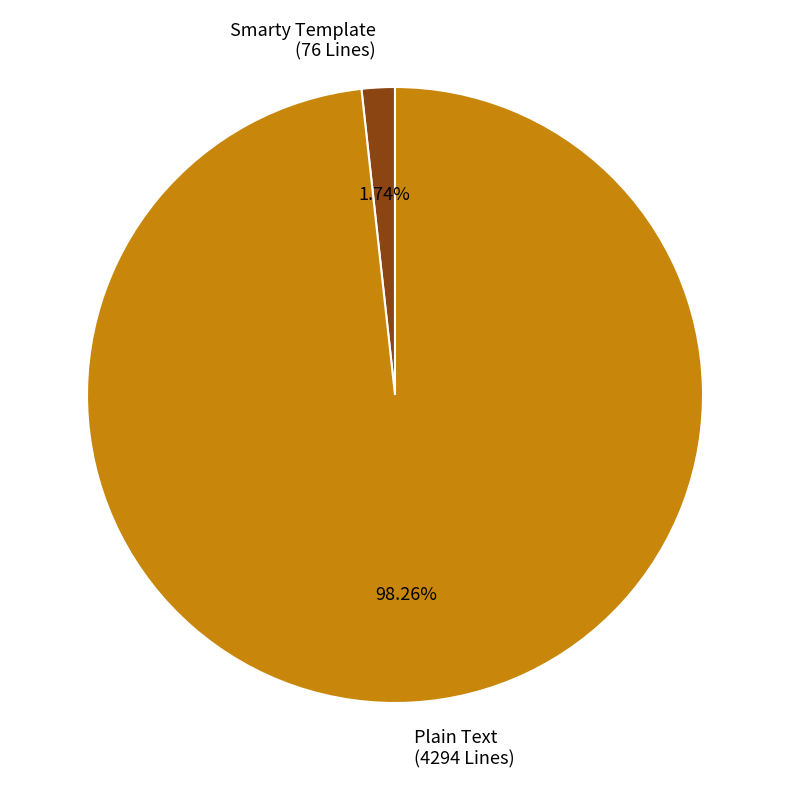

Which slice is the largest?

Plain Text